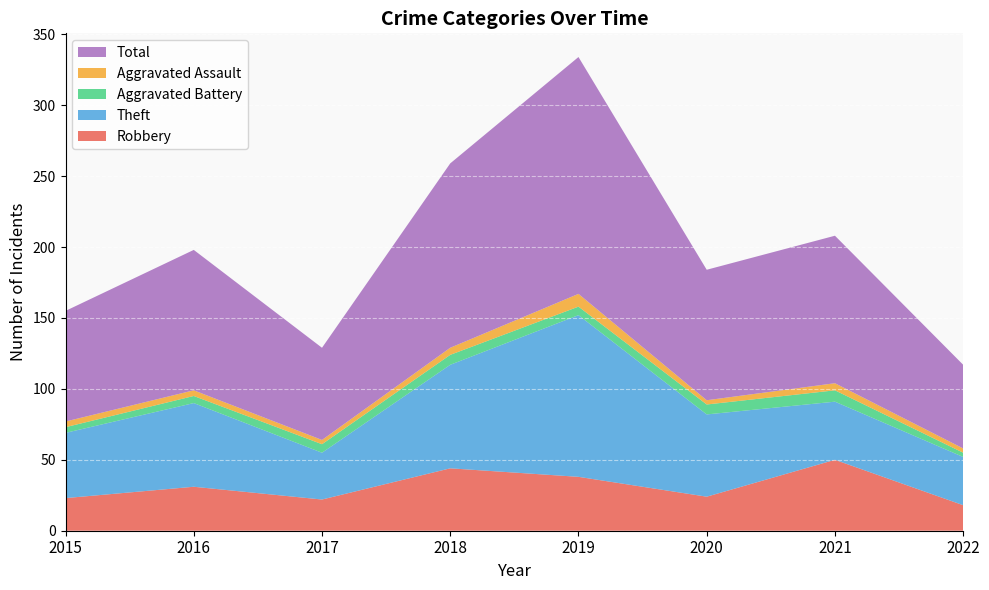

Reading left to right, list all the values displayed in this chart.

Robbery: 23	31	22	44	38	24	50	18
Theft: 46	59	33	73	114	58	41	34
Aggravated Battery: 4	5	6	7	6	7	8	3
Aggravated Assault: 4	4	3	5	9	3	5	3
Total: 78	99	65	130	167	92	104	59